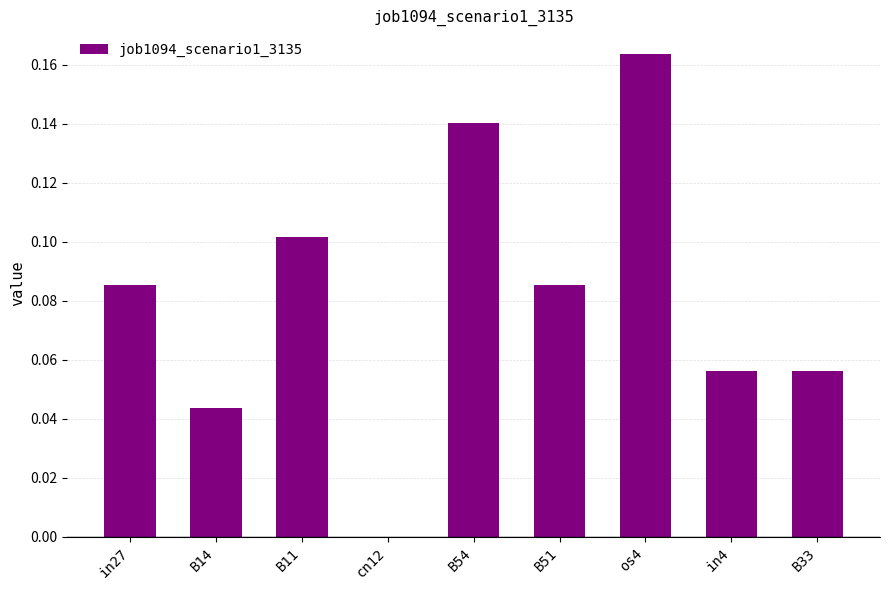

What is the sum of all values?

0.7